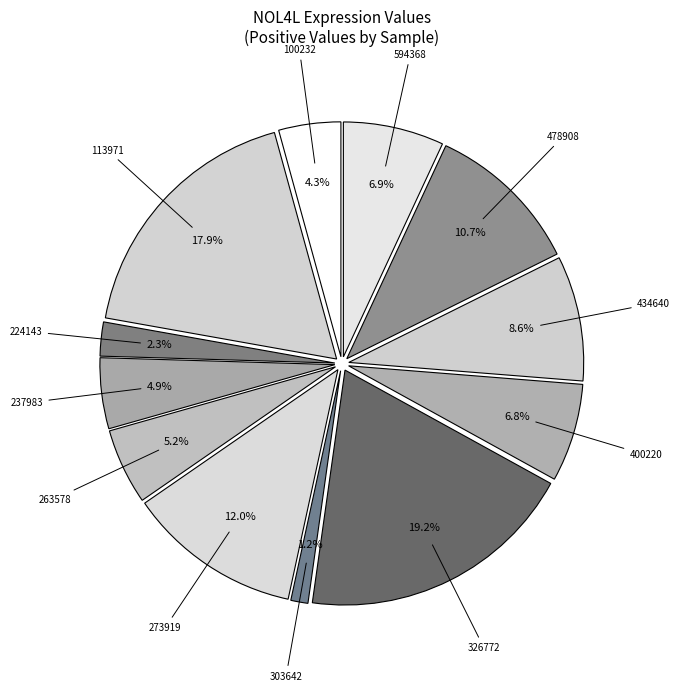

Count the number of slices in the pie.

12